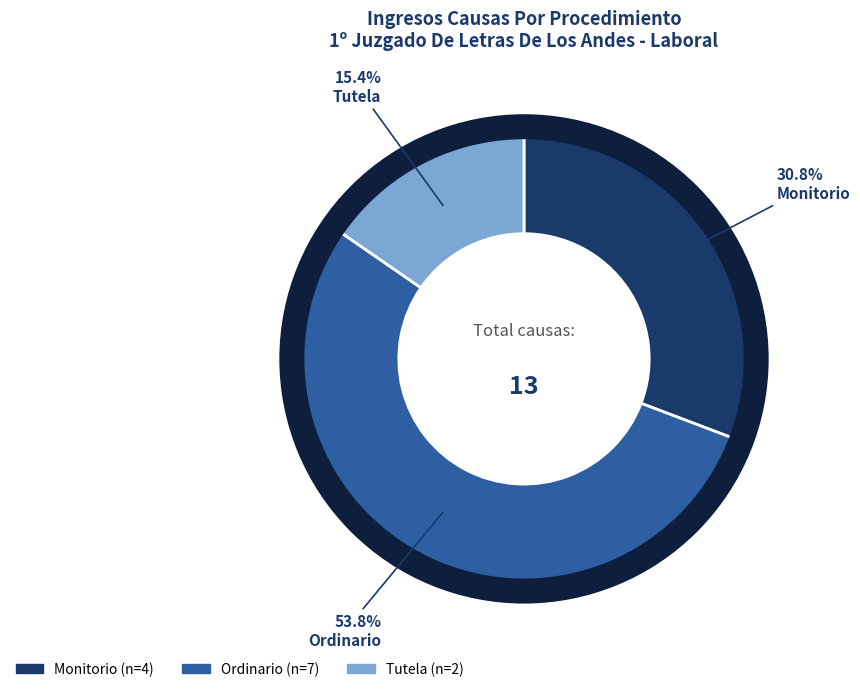

Approximately how many times larger is the value at Monitorio compared to Tutela?

2.0